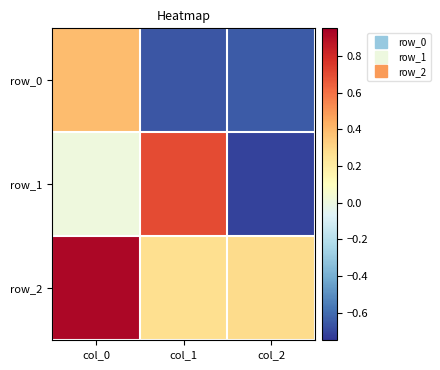

How many data points does each series have?

3